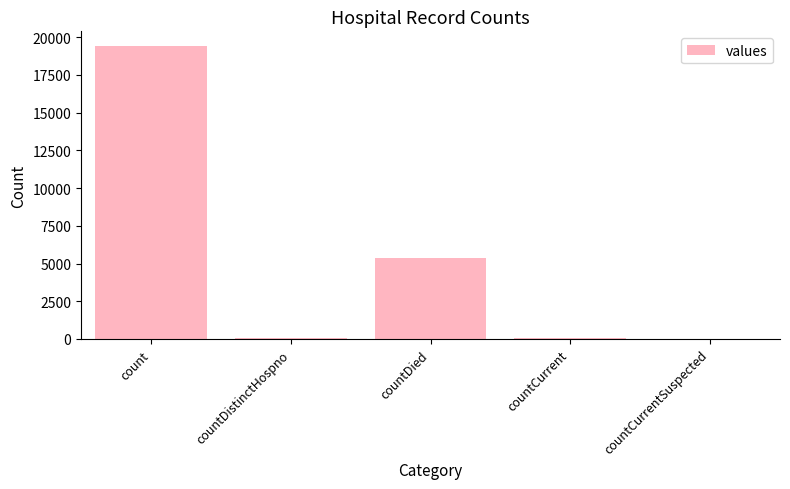

What is the change in value from count to countDied?

-14063